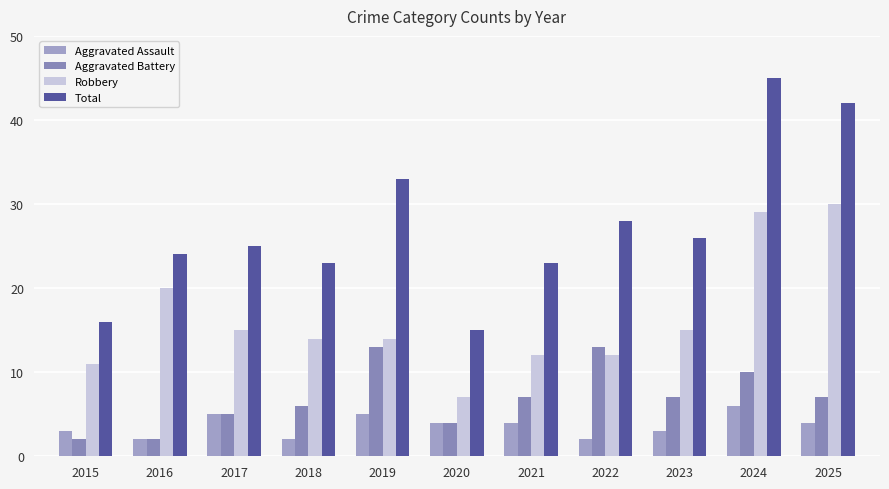

What is the average value of the Robbery series?

16